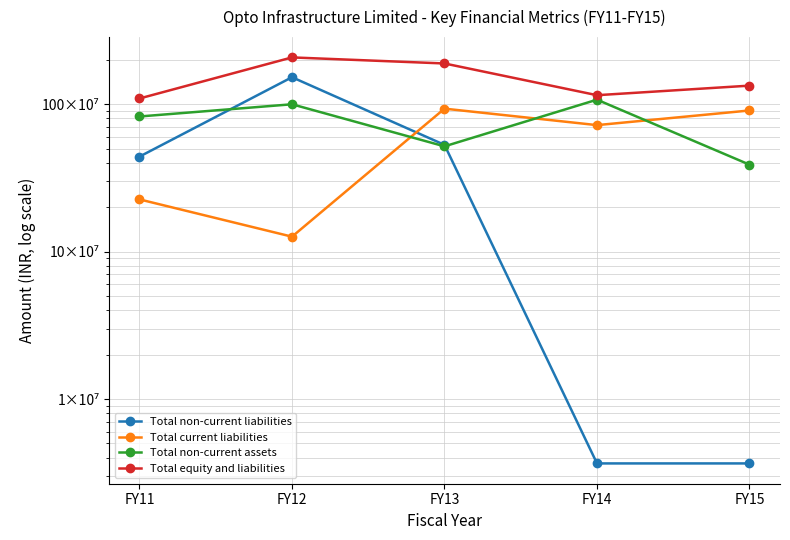

Between which two adjacent categories do Total non-current assets and Total current liabilities first intersect?

FY12 and FY13